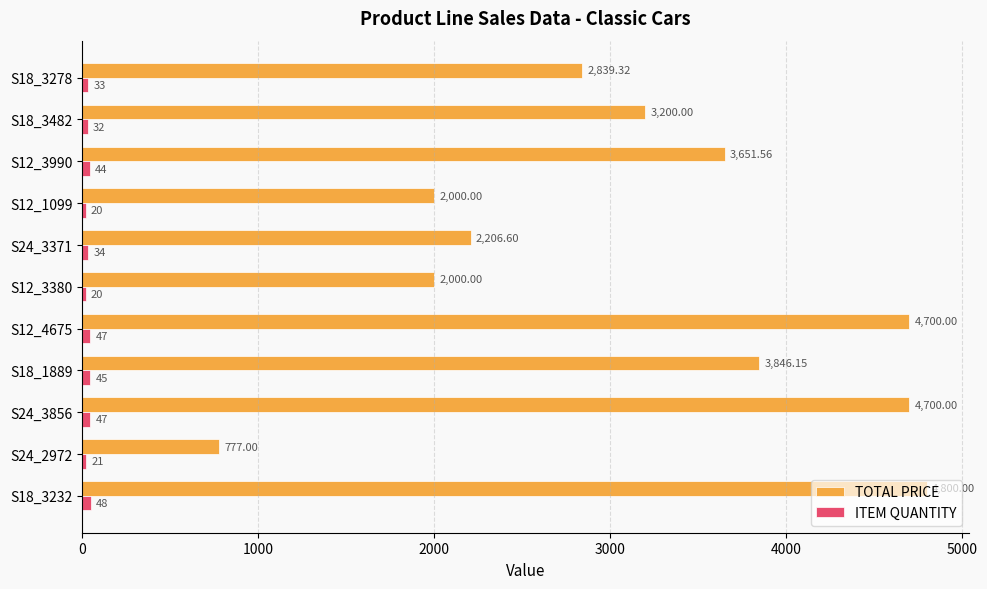

What is the spread (max minus min) of values at S18_3482?

3168.0